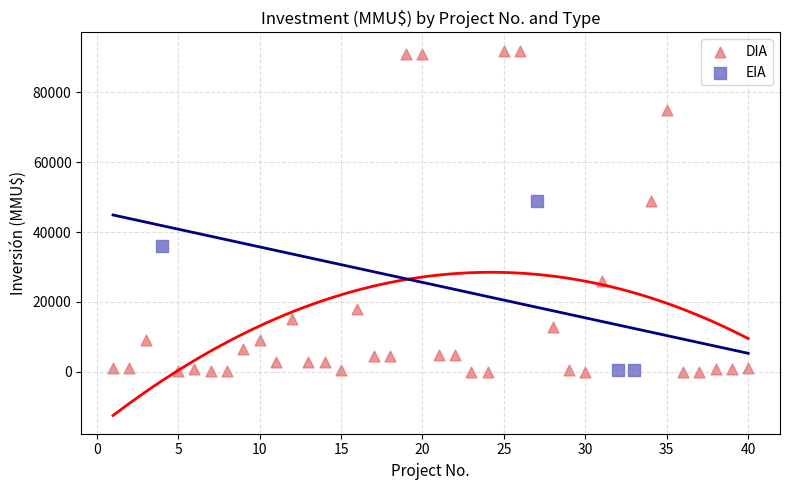

Which series contains the highest Y value?

DIA